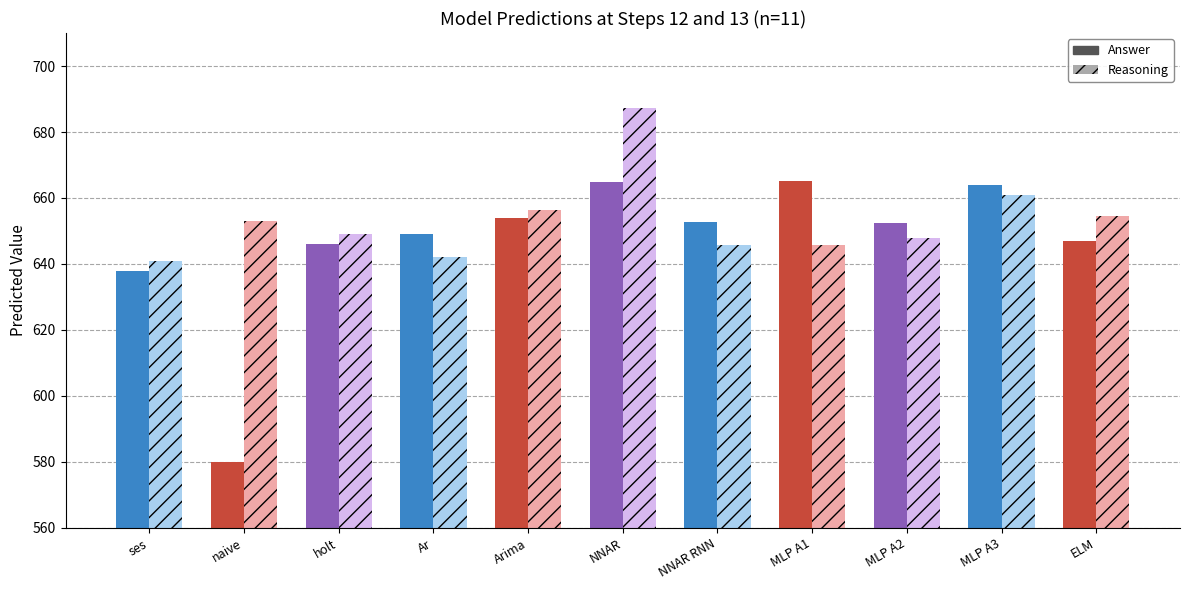

What is the spread (max minus min) of values at NNAR?

22.5